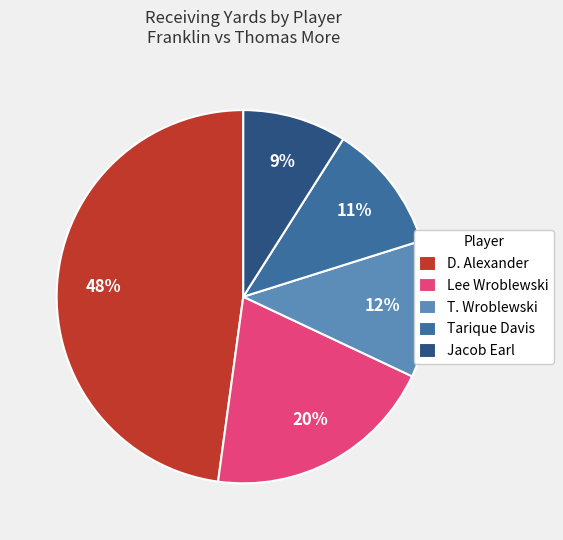

The D. Alexander slice represents 57% of the pie. True or false?

False